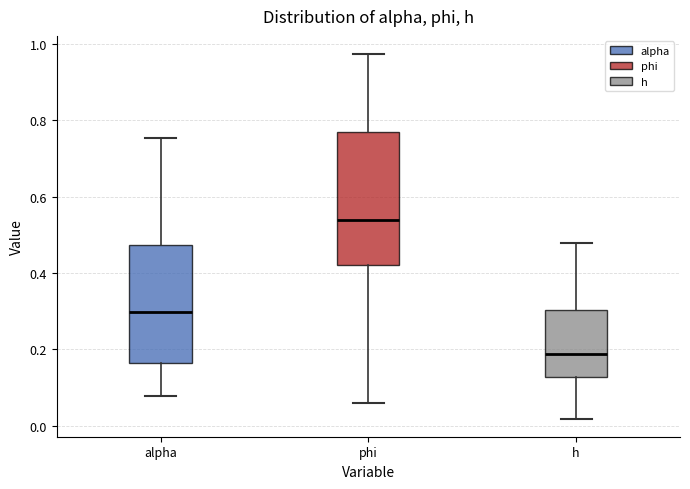

Reading left to right, read every box against the y-axis: the position of its median line, the range the box covers, and the ends of its whiskers. The values are not printed on the chart, so give them approximately, as read against the axis.

alpha: median 0.30, box 0.16 to 0.48, whiskers 0.08 to 0.76
phi: median 0.54, box 0.42 to 0.78, whiskers 0.06 to 0.98
h: median 0.18, box 0.12 to 0.30, whiskers 0.02 to 0.48